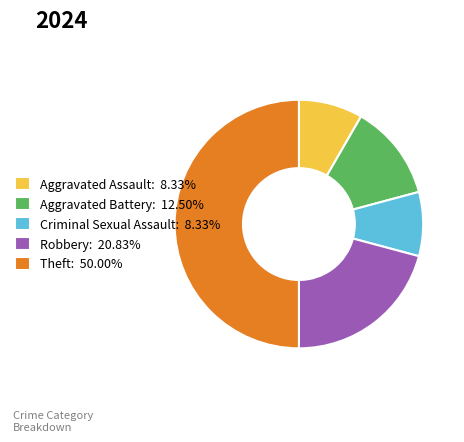

Is Criminal Sexual Assault: 8.33% the majority of the pie?

No